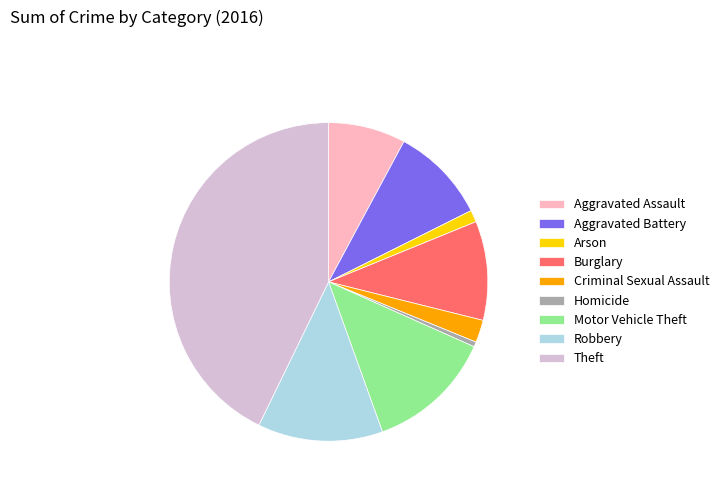

How many segments does this pie chart have?

9